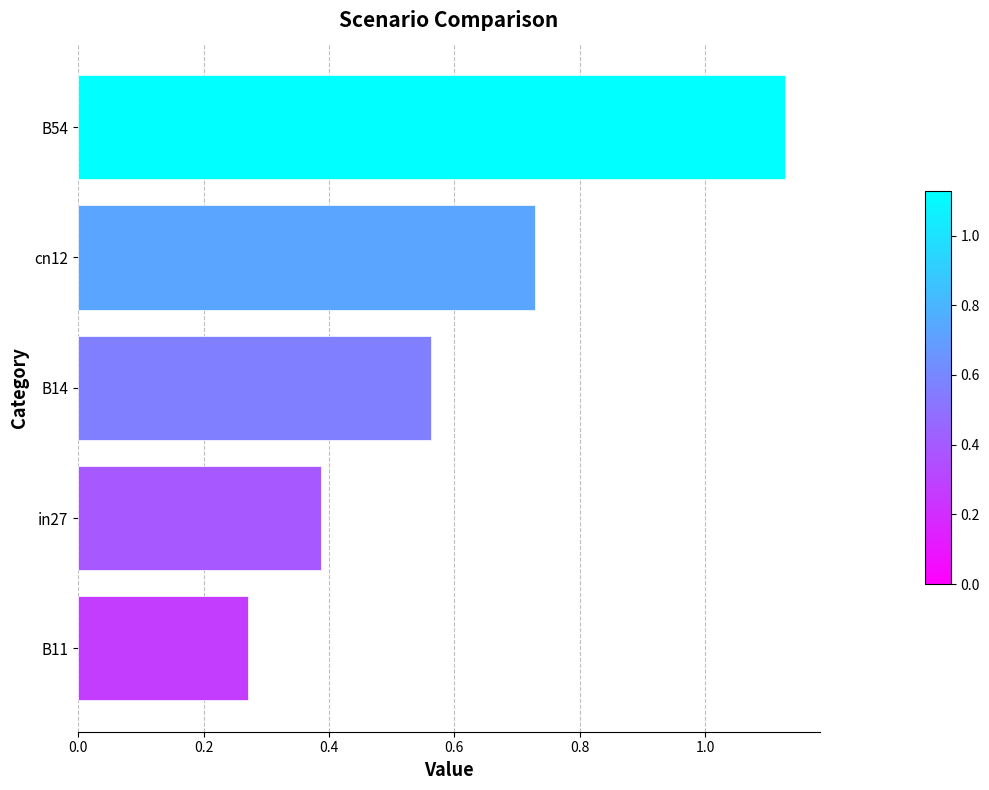

Which category has the highest value across all series?

B54